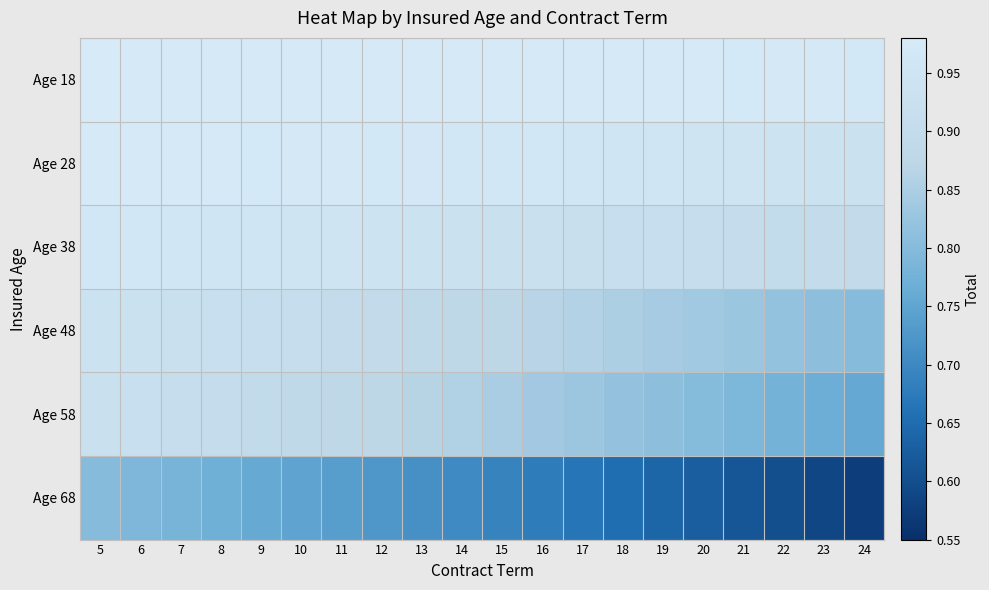

Which series has the largest total across all categories?

Age 18